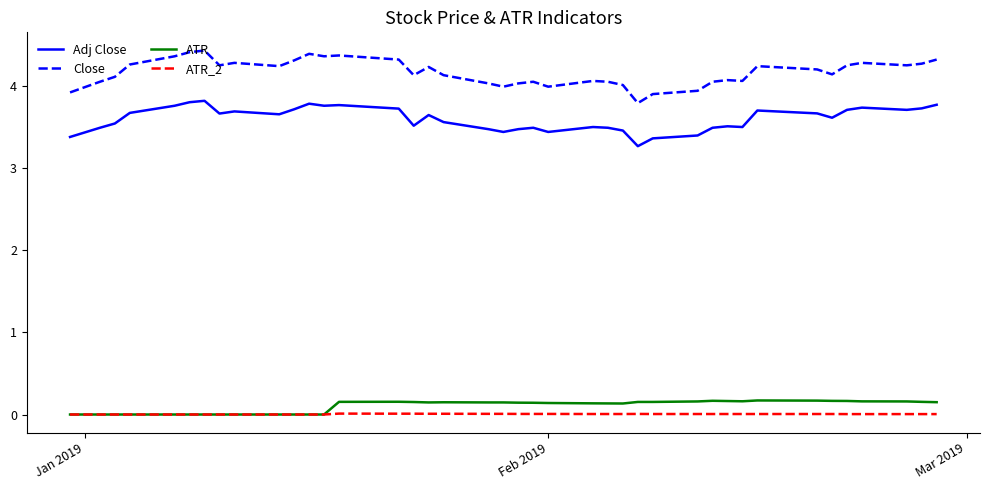

True or false: Close and ATR_2 cross at least once.

False